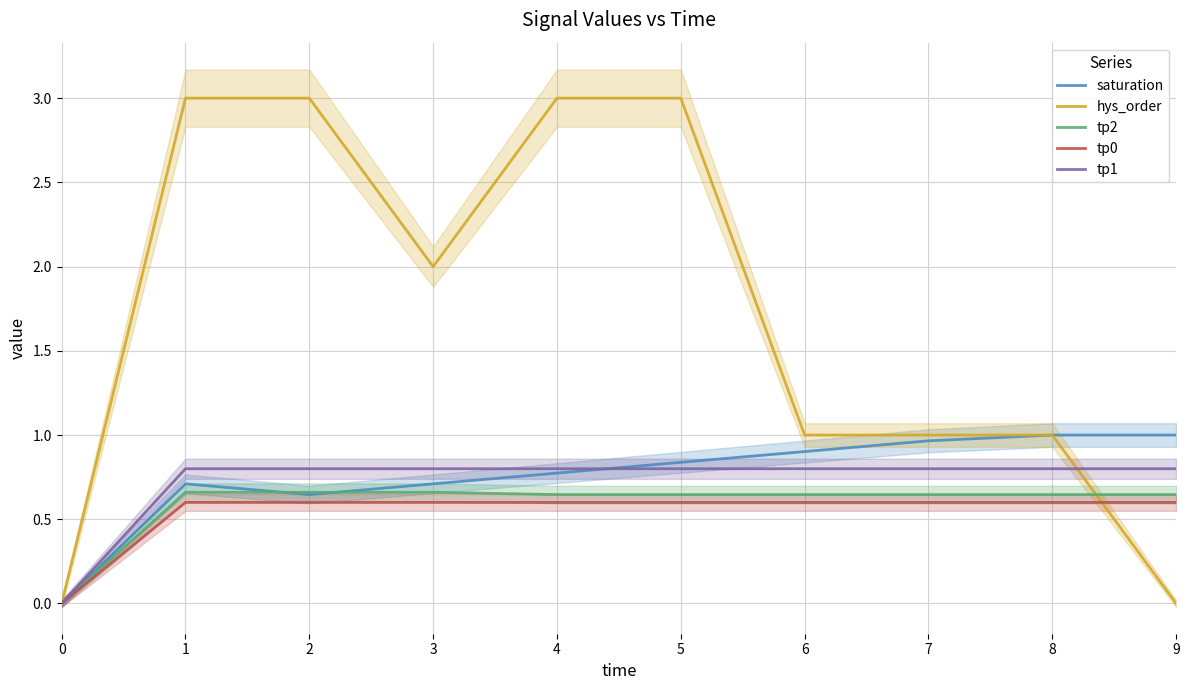

What is the average value of the tp1 series?

0.7